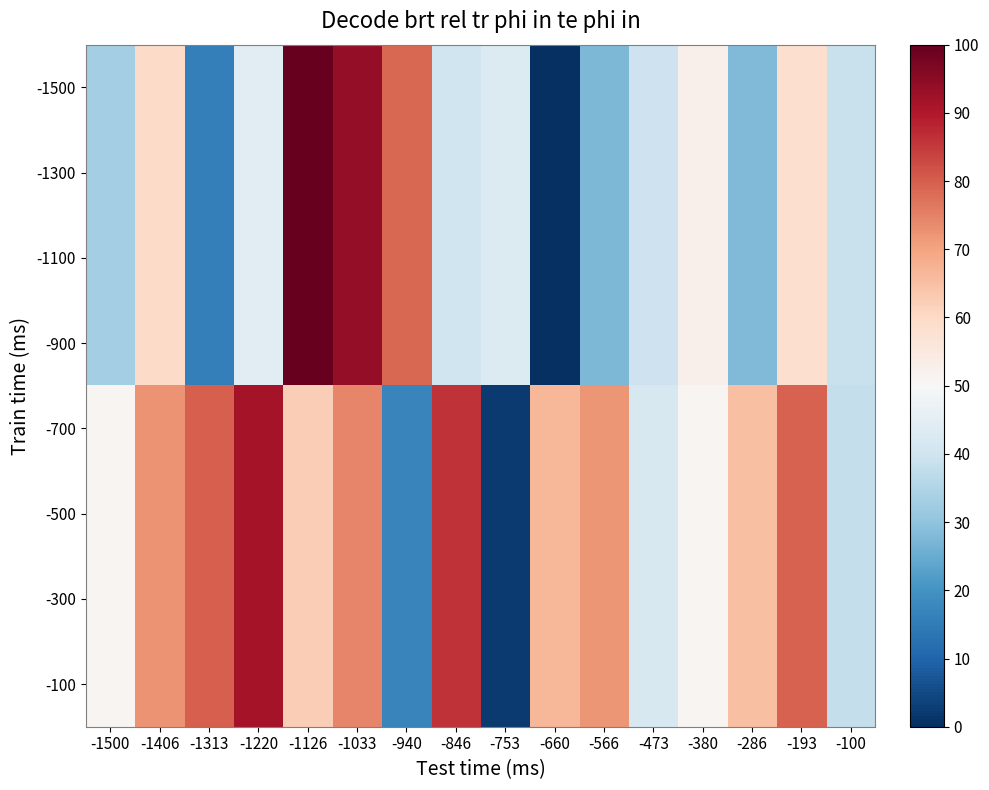

Rank the series at -660 from highest to lowest value.

-700, -500, -300, -100, -1500, -1300, -1100, -900